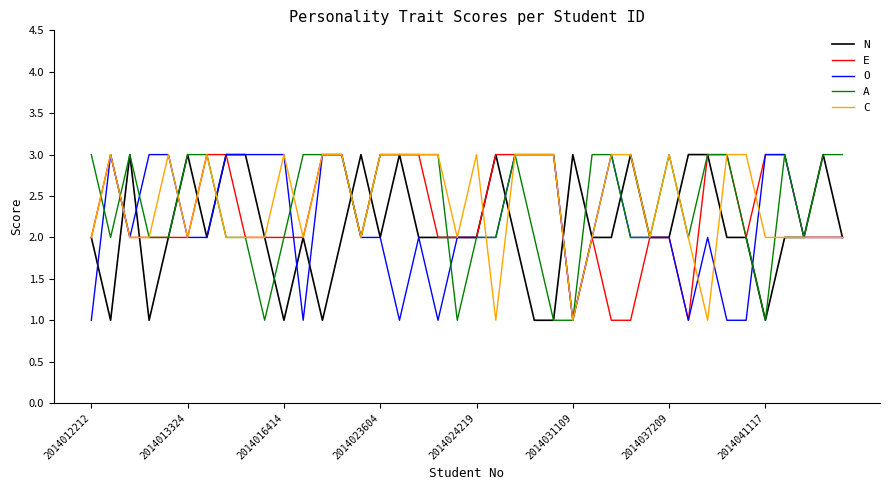

What is the maximum value for N?

3